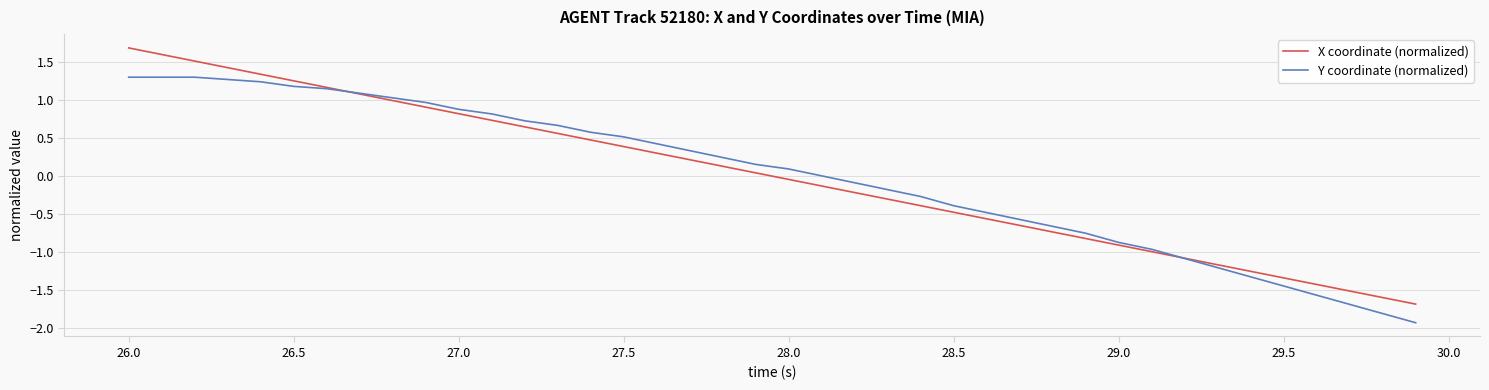

List the series in order of their peak value, highest first.

X coordinate (normalized), Y coordinate (normalized)